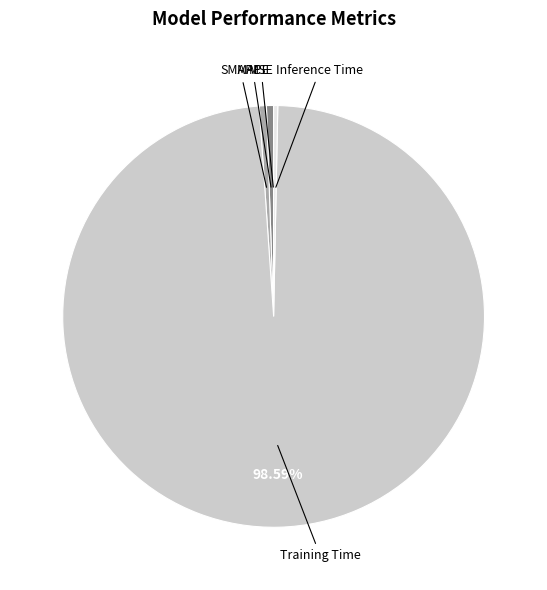

The MAPE slice represents 1% of the pie. True or false?

True